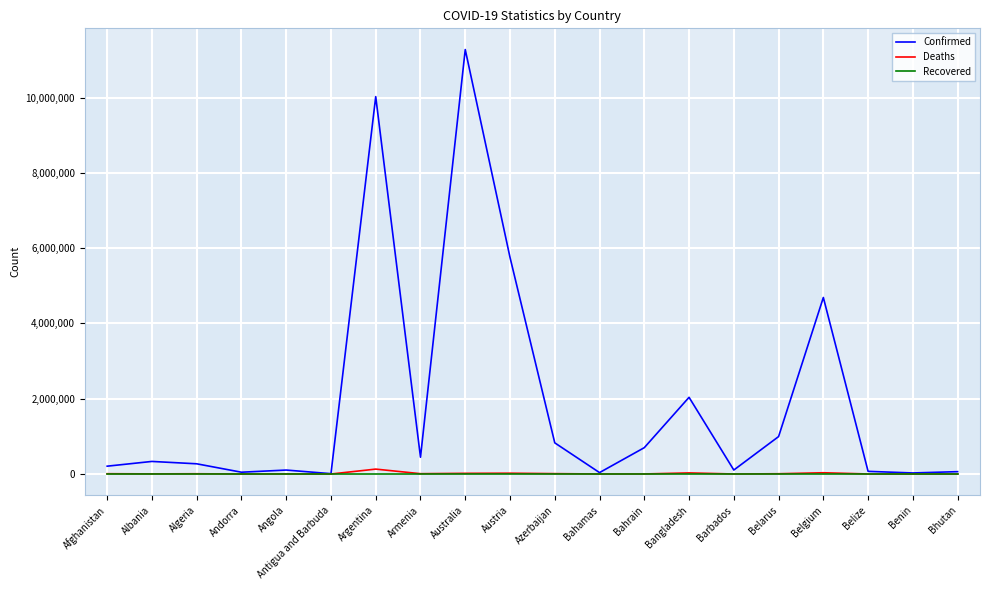

Which series has the largest total across all categories?

Confirmed